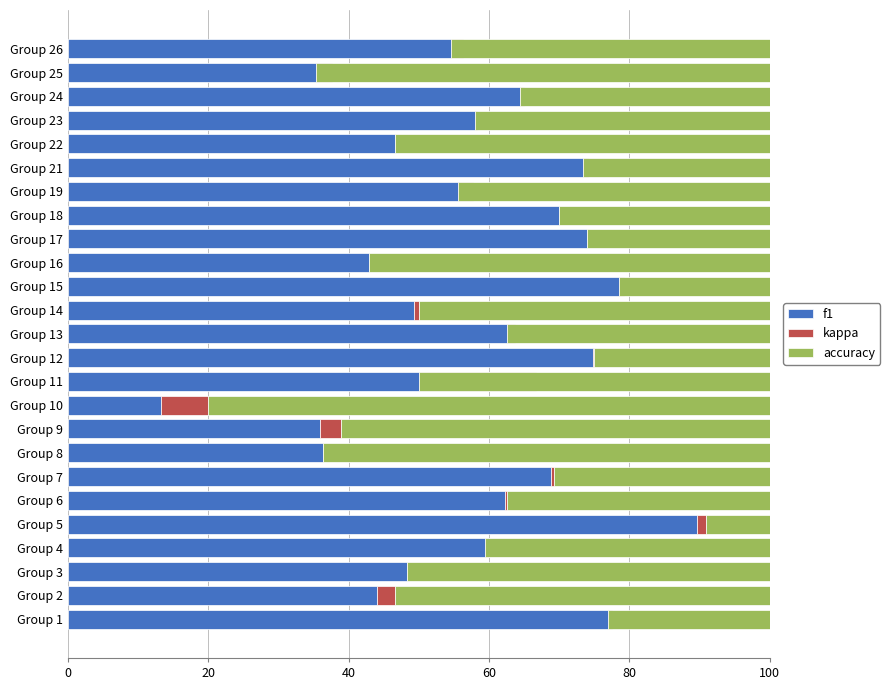

Which series has the largest range (max minus min)?

f1